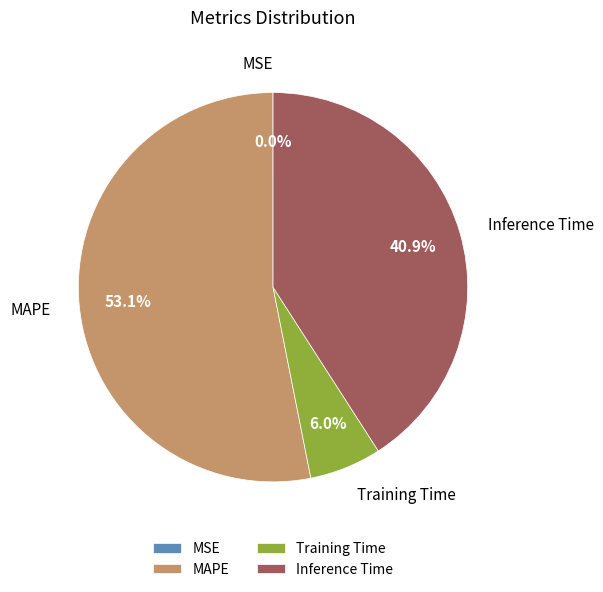

Do Inference Time and MAPE together represent more than half of the pie?

Yes